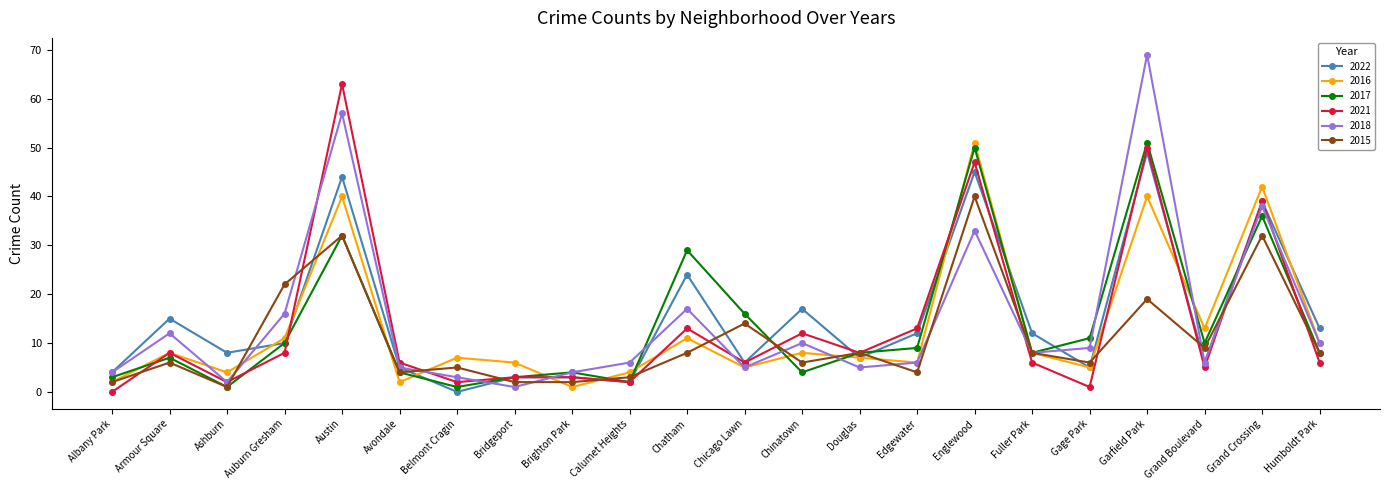

What is the sum of all 2022 values?

329